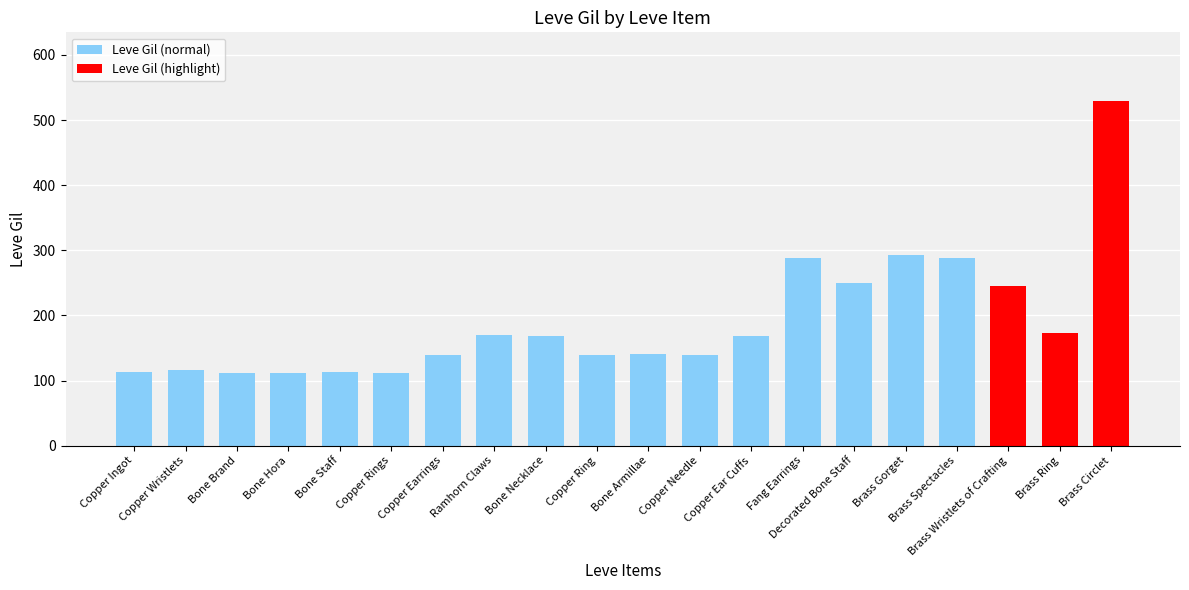

How many categories are shown in the chart?

20